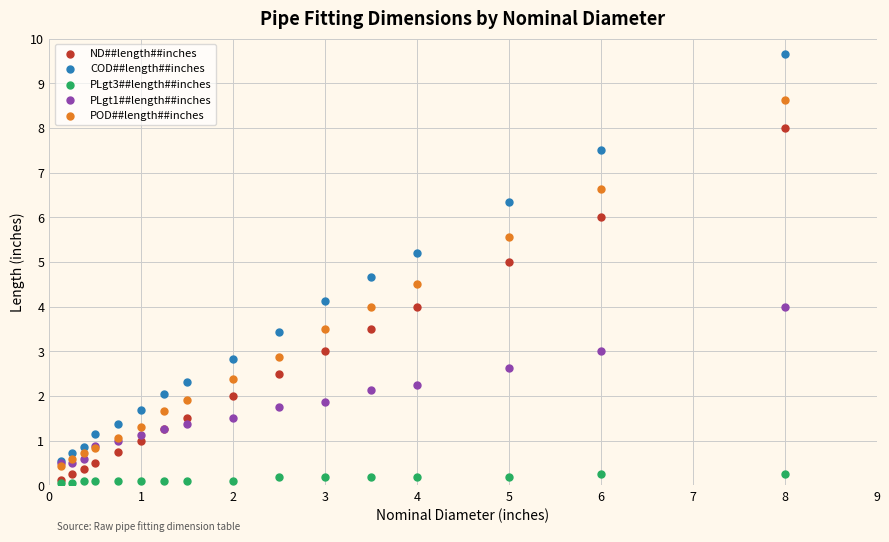

What are all the series names shown in the legend?

ND##length##inches, COD##length##inches, PLgt3##length##inches, PLgt1##length##inches, POD##length##inches